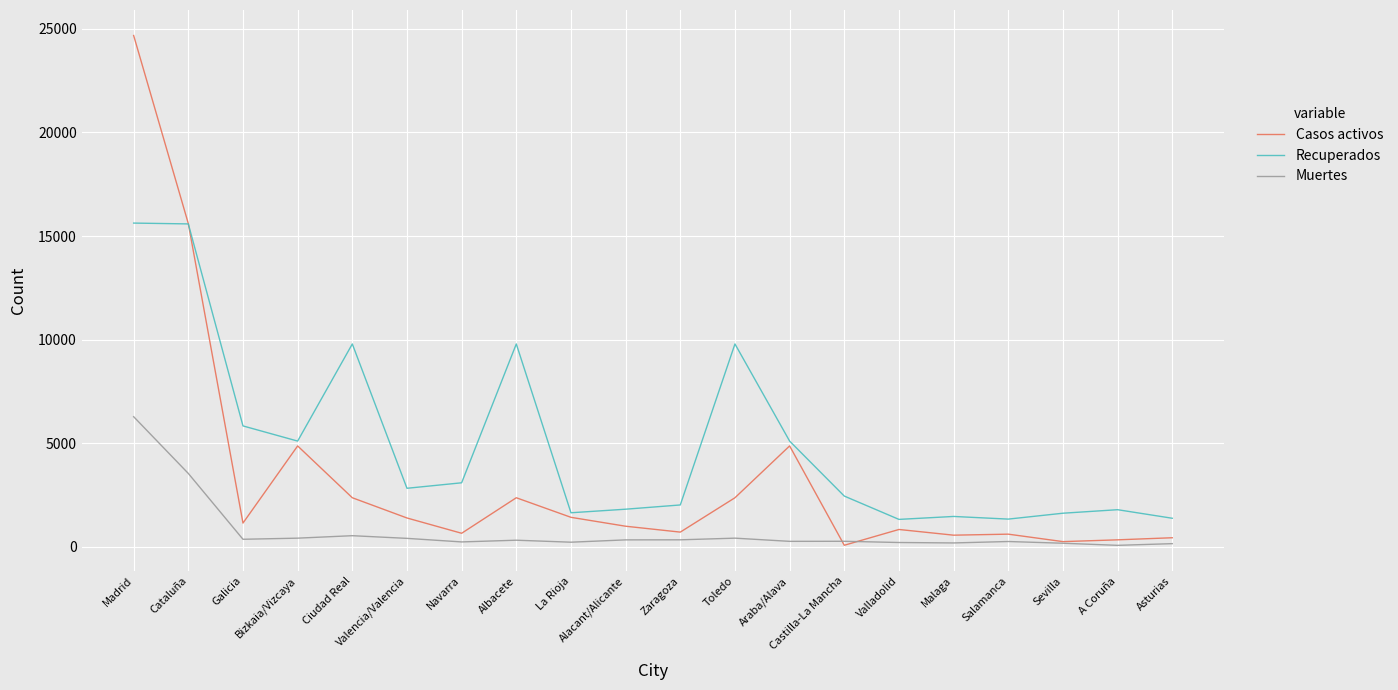

Which series has the widest spread of values?

Casos activos